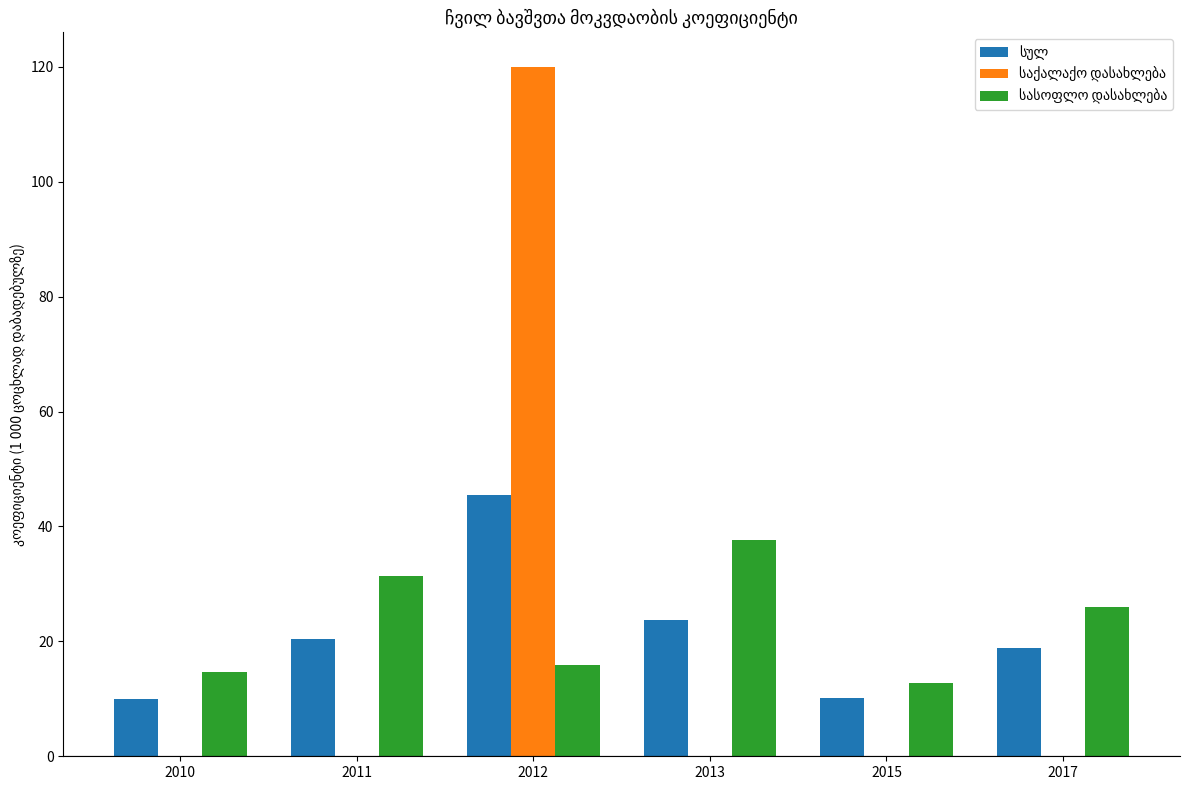

At which category is the sum across all series the highest?

2012